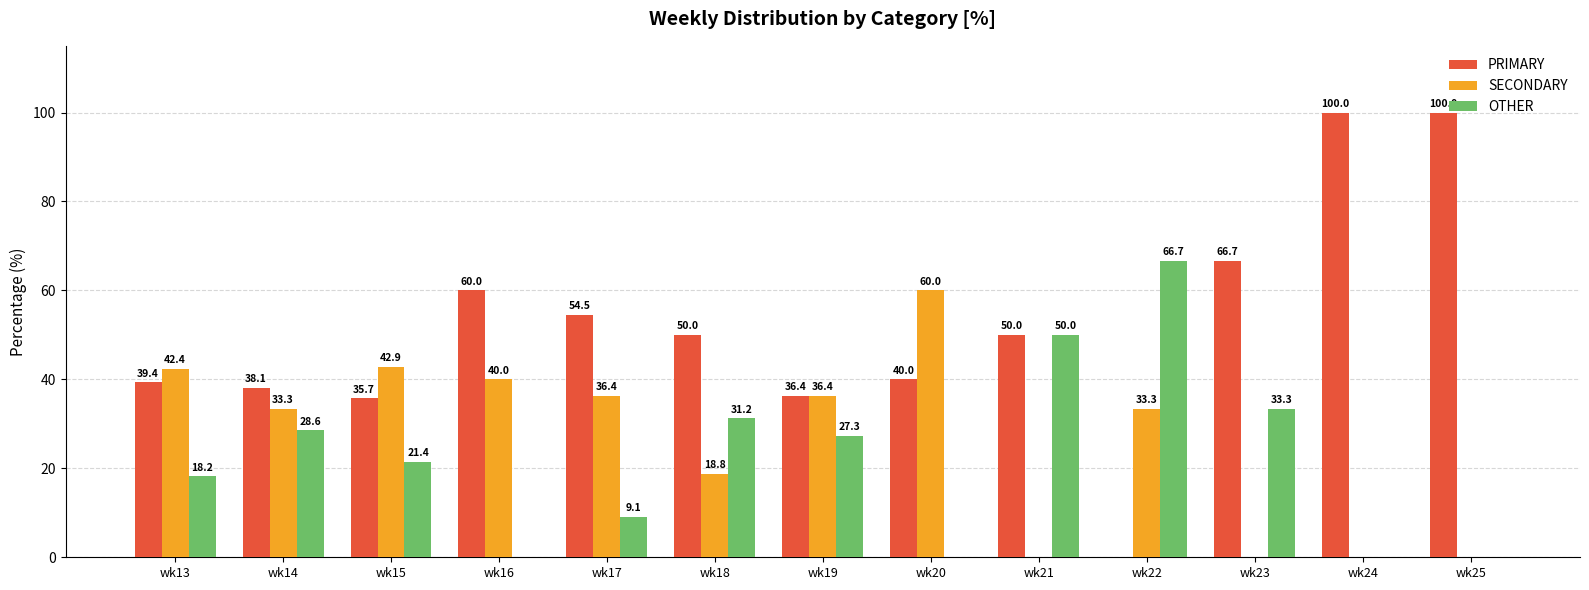

What is the sum of the PRIMARY values at wk22 and wk18?

50.0